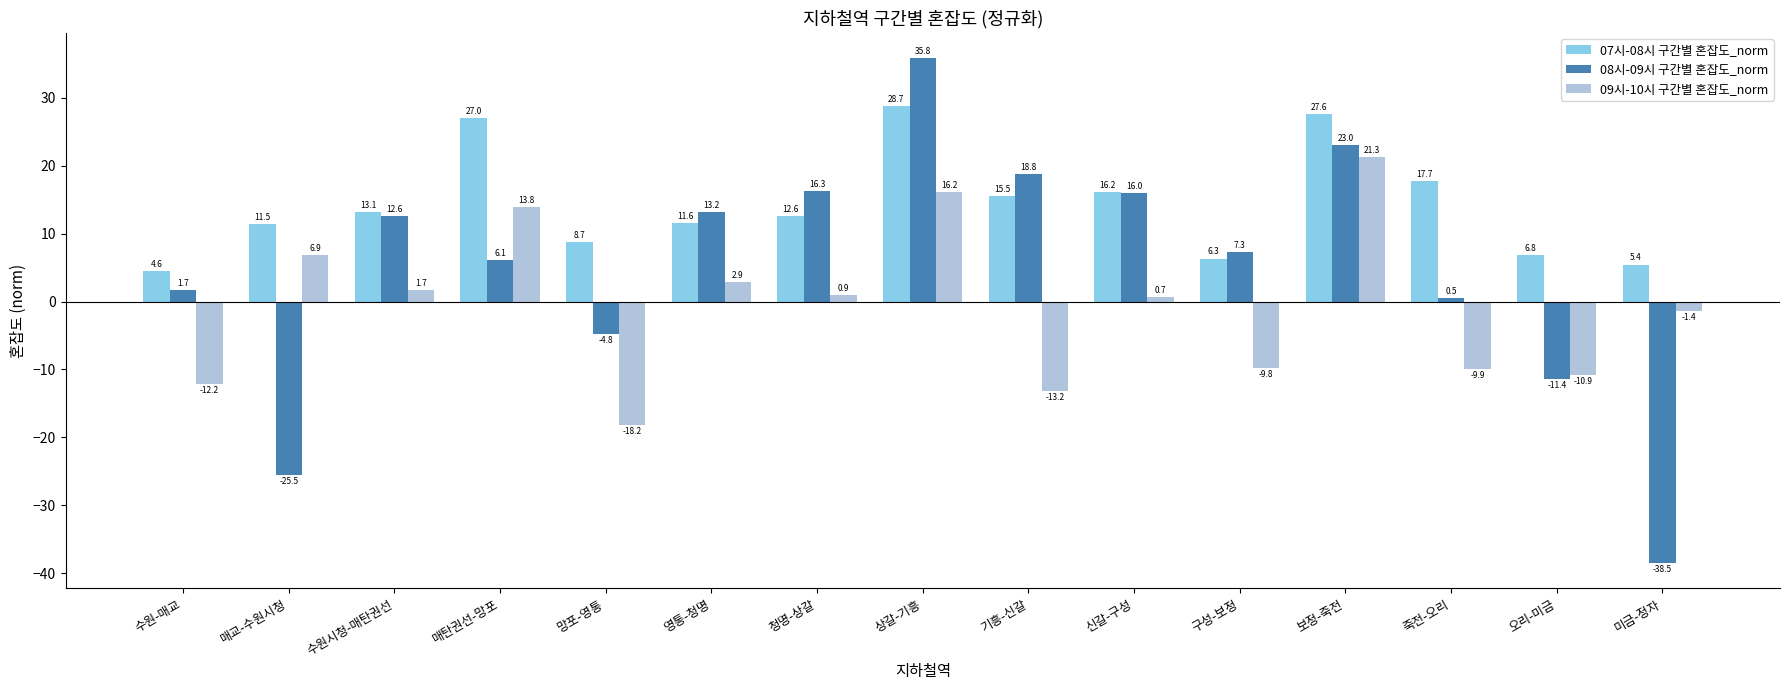

How many data points in 08시-09시 구간별 혼잡도_norm are less than 7?

7